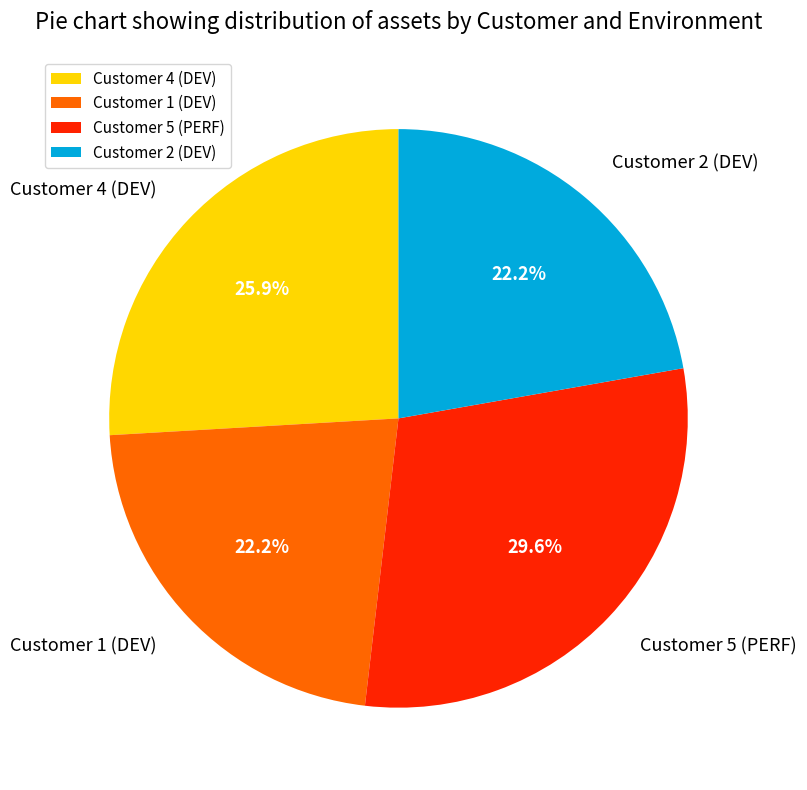

To the nearest percent, what portion does Customer 5 (PERF) represent?

30%